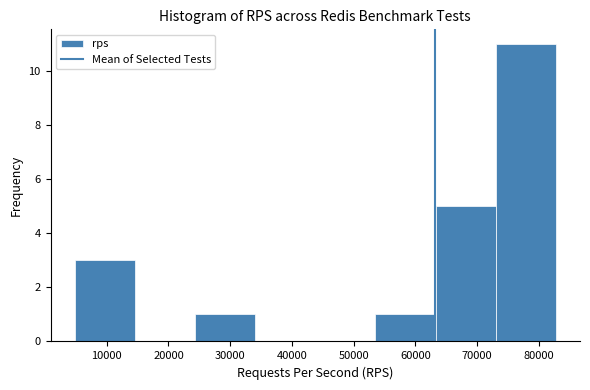

Reading left to right, list every bar in this chart as the range it spans on the x-axis followed by its height. Neither the bar edges nor the heights are printed on the chart, so give them approximately, as read against the axes.

5000 to 15000: 3
15000 to 24000: 0
24000 to 34000: 1
34000 to 44000: 0
44000 to 54000: 0
54000 to 63000: 1
63000 to 73000: 5
73000 to 83000: 11